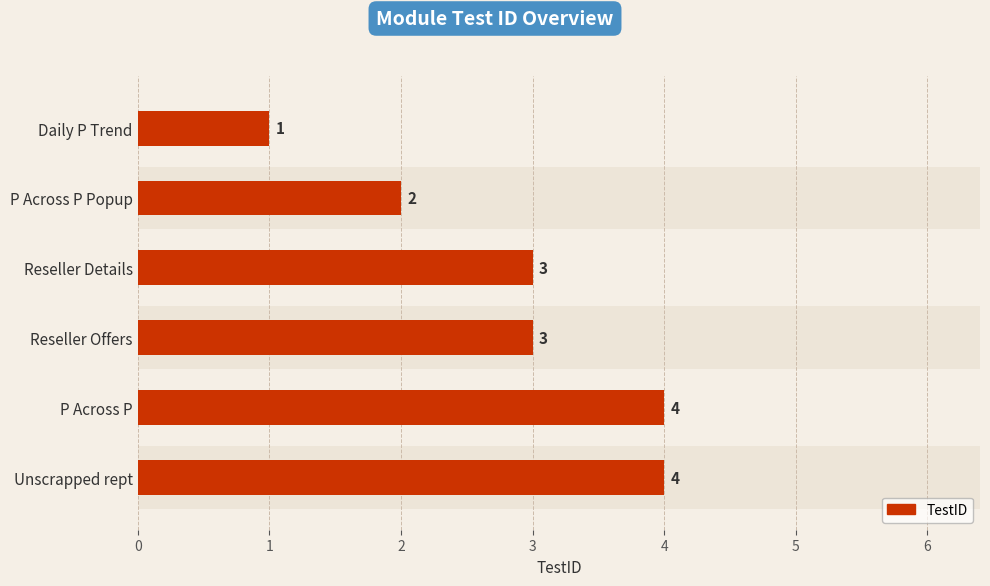

What is the smallest value displayed?

1